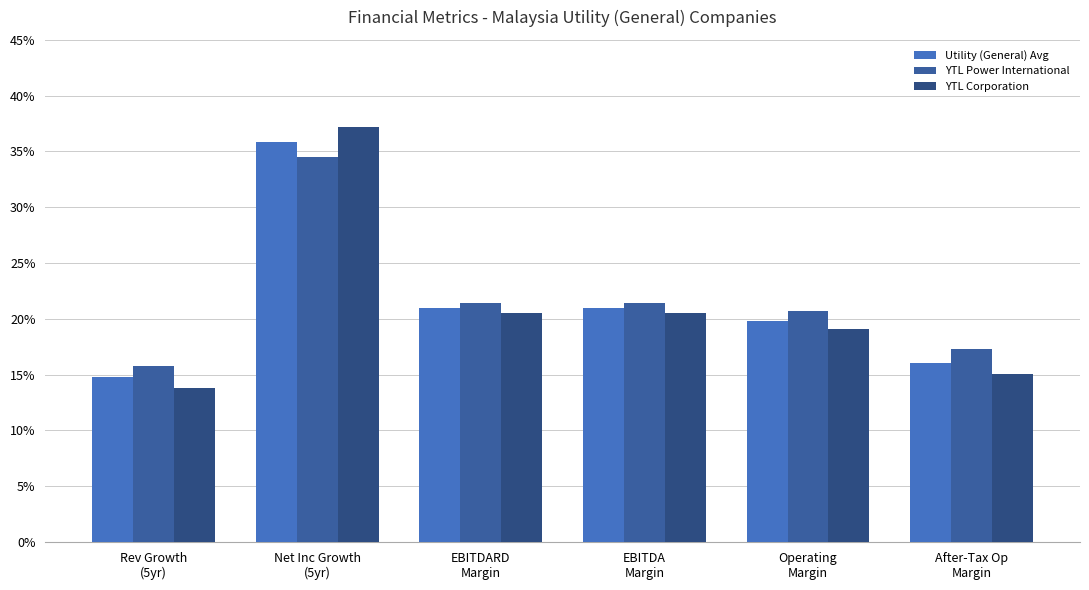

At Rev Growth
(5yr), list the series in order from largest to smallest.

YTL Power International, Utility (General) Avg, YTL Corporation